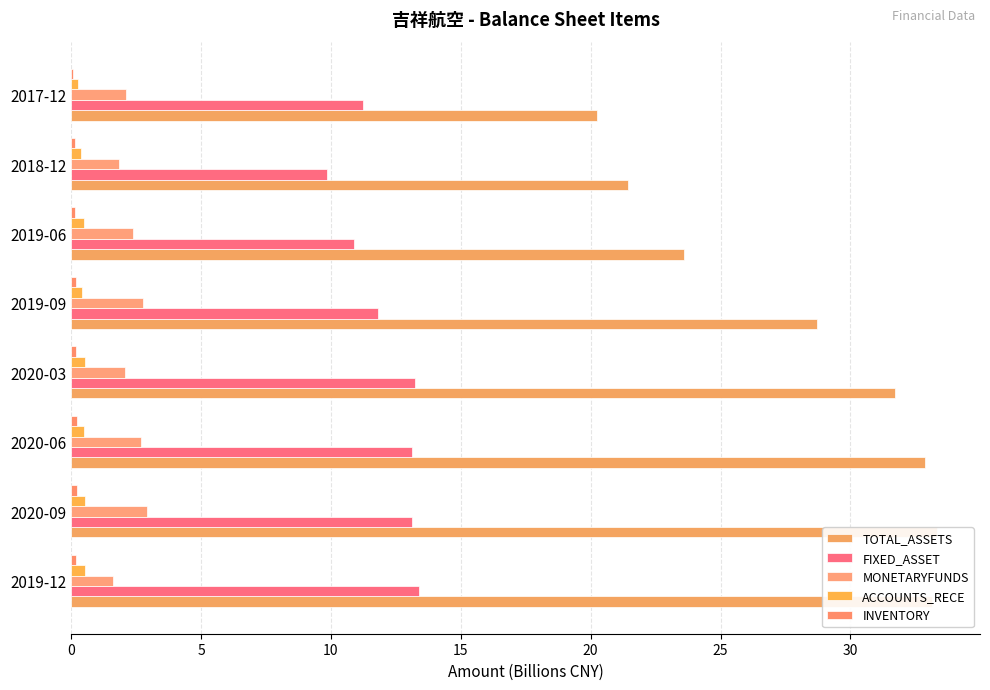

What are all the series names shown in the legend?

TOTAL_ASSETS, FIXED_ASSET, MONETARYFUNDS, ACCOUNTS_RECE, INVENTORY